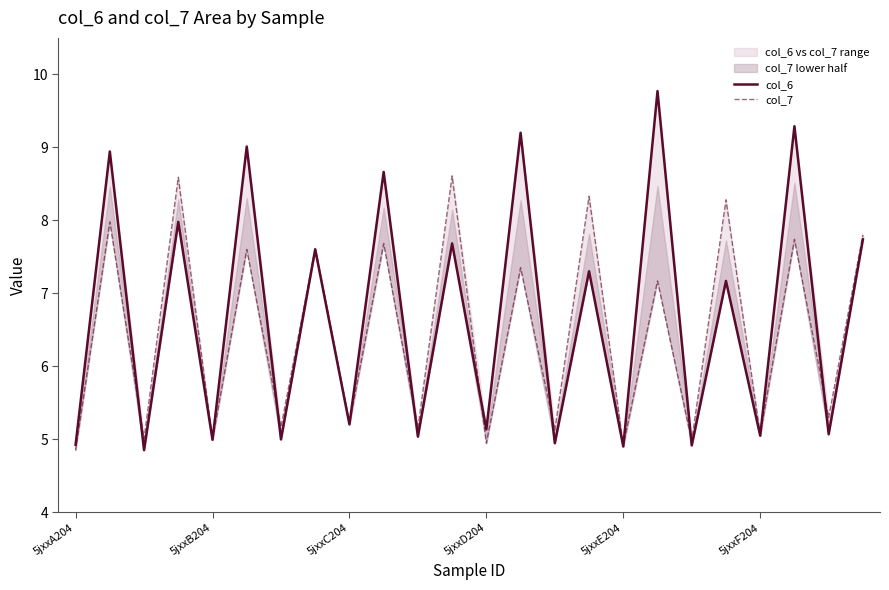

At which label is col_6 closest to 7?

19